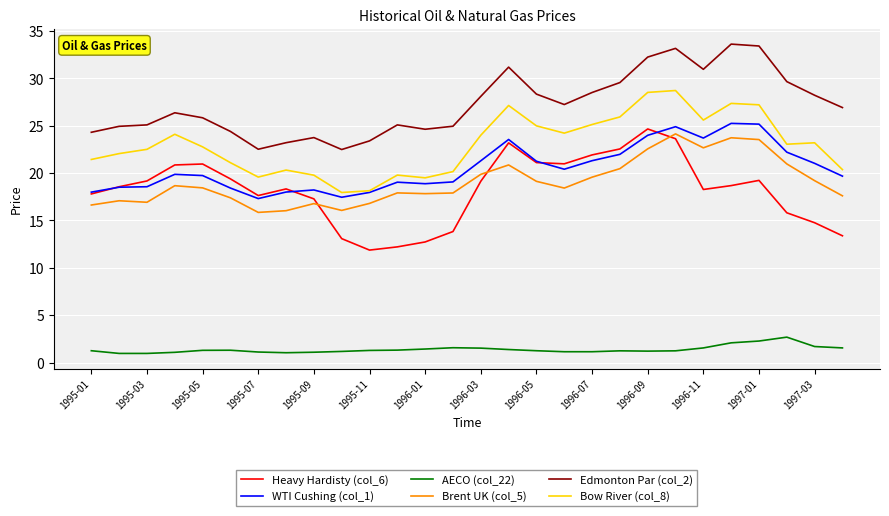

What are all the series names shown in the legend?

Heavy Hardisty (col_6), WTI Cushing (col_1), AECO (col_22), Brent UK (col_5), Edmonton Par (col_2), Bow River (col_8)